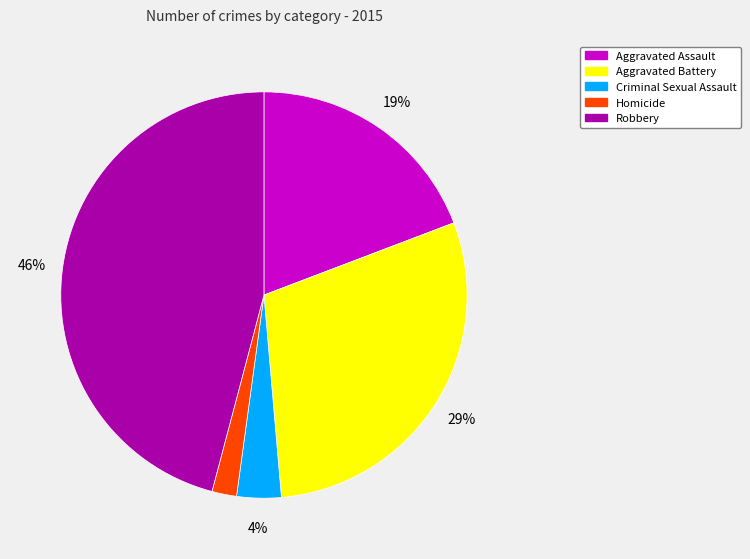

How many segments does this pie chart have?

5